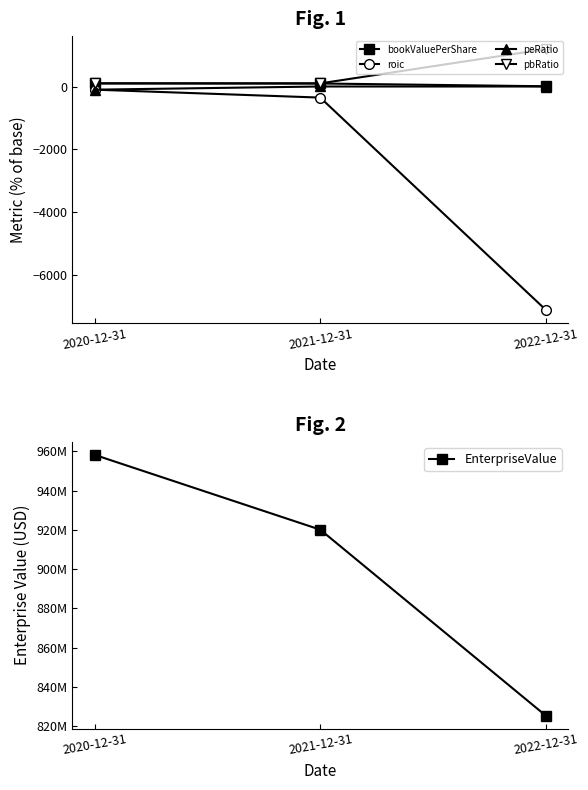

Reading right to left, extract all data points from this chart.

bookValuePerShare: 8.2	96.4	100.0
roic: -7098.4	-352.2	-100.0
peRatio: 0.6	0.8	-100.0
pbRatio: 1189.2	99.6	100.0
EnterpriseValue: 825383365.8	920080713.5	958157542.5